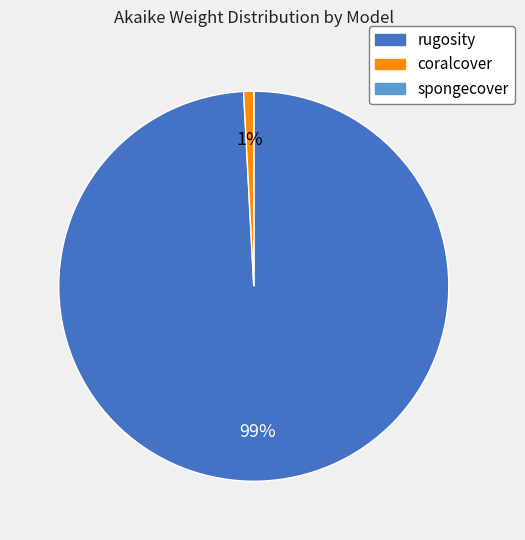

Which slice is the largest?

rugosity